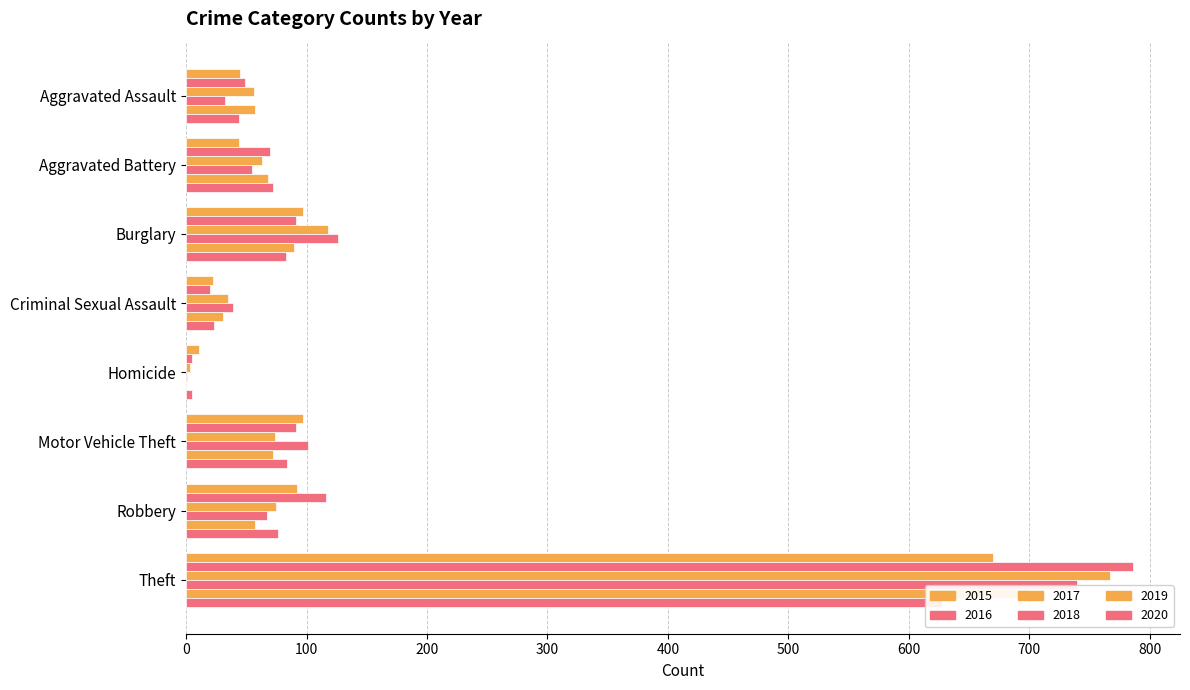

What is the lowest value of the 2017 series?

3